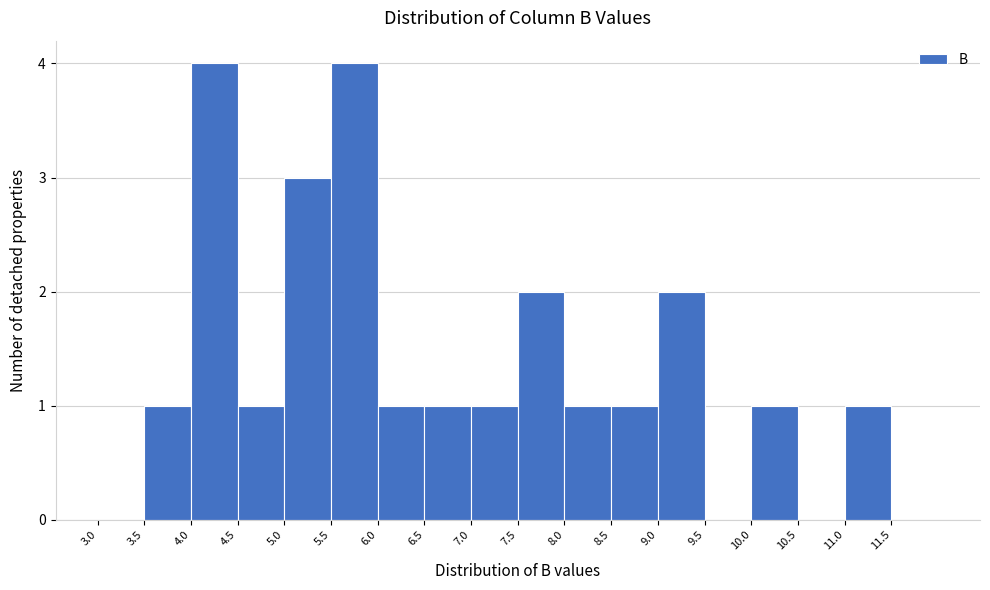

Reading left to right, transcribe this chart: for each bar, give the range it covers on the x-axis and its height. The values are not printed on the chart, so give them approximately, as read against the axis.

3.0 to 3.5: 0
3.5 to 4.0: 1
4.0 to 4.5: 4
4.5 to 5.0: 1
5.0 to 5.5: 3
5.5 to 6.0: 4
6.0 to 6.5: 1
6.5 to 7.0: 1
7.0 to 7.5: 1
7.5 to 8.0: 2
8.0 to 8.5: 1
8.5 to 9.0: 1
9.0 to 9.5: 2
9.5 to 10.0: 0
10.0 to 10.5: 1
10.5 to 11.0: 0
11.0 to 11.5: 1
11.5 to 12.0: 0